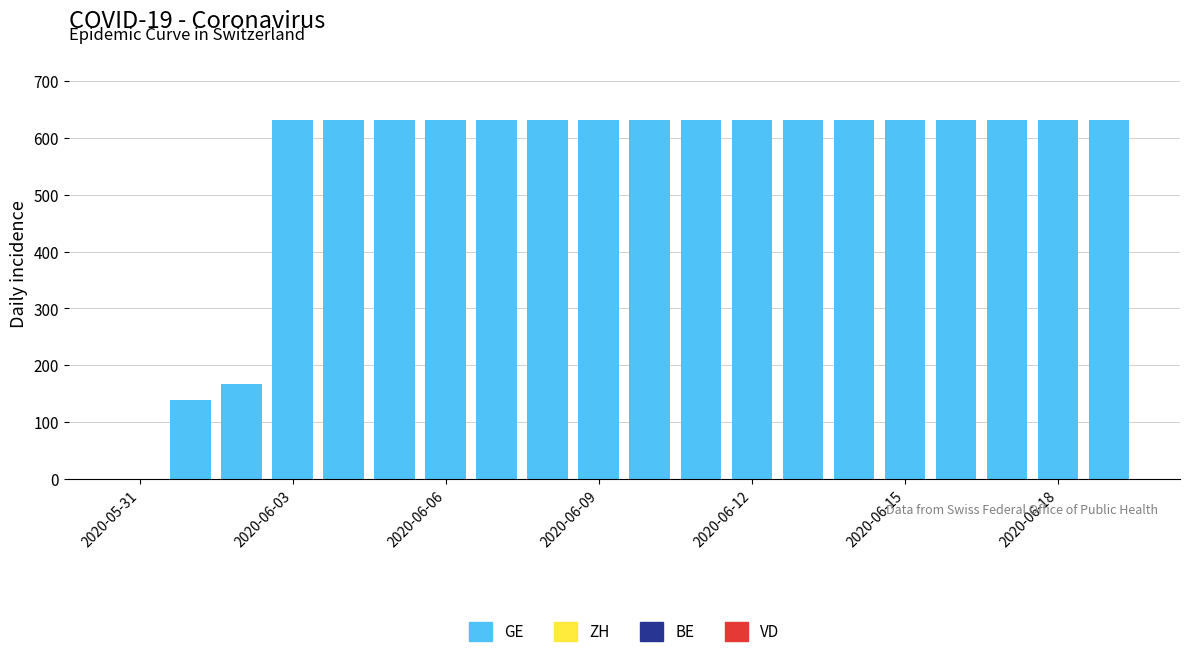

What is the greatest value displayed?

631